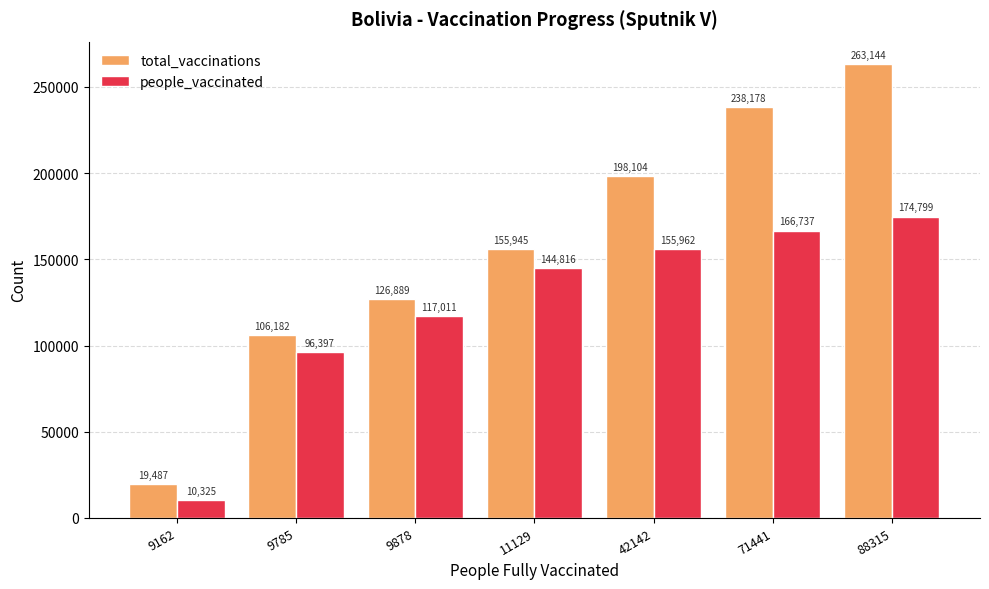

Read the people_vaccinated value at 42142, to the nearest 50.

155950